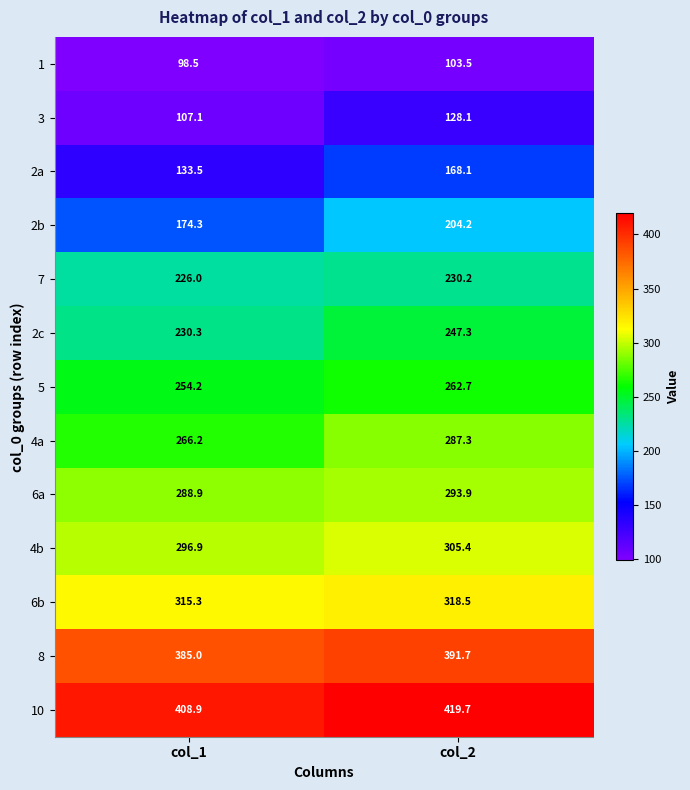

True or false: 4a has a value of 266.2 at col_1.

True